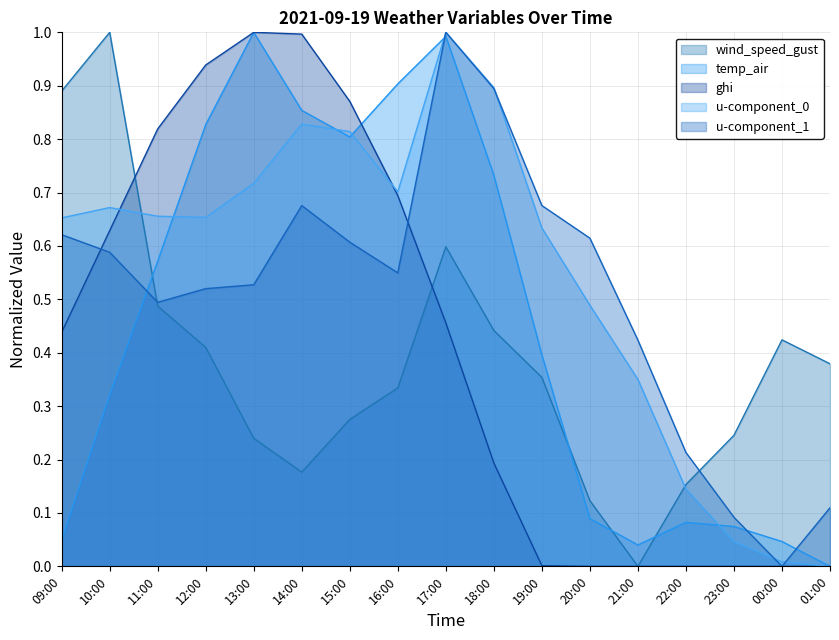

Which has a higher value, 16:00 or 22:00?

16:00